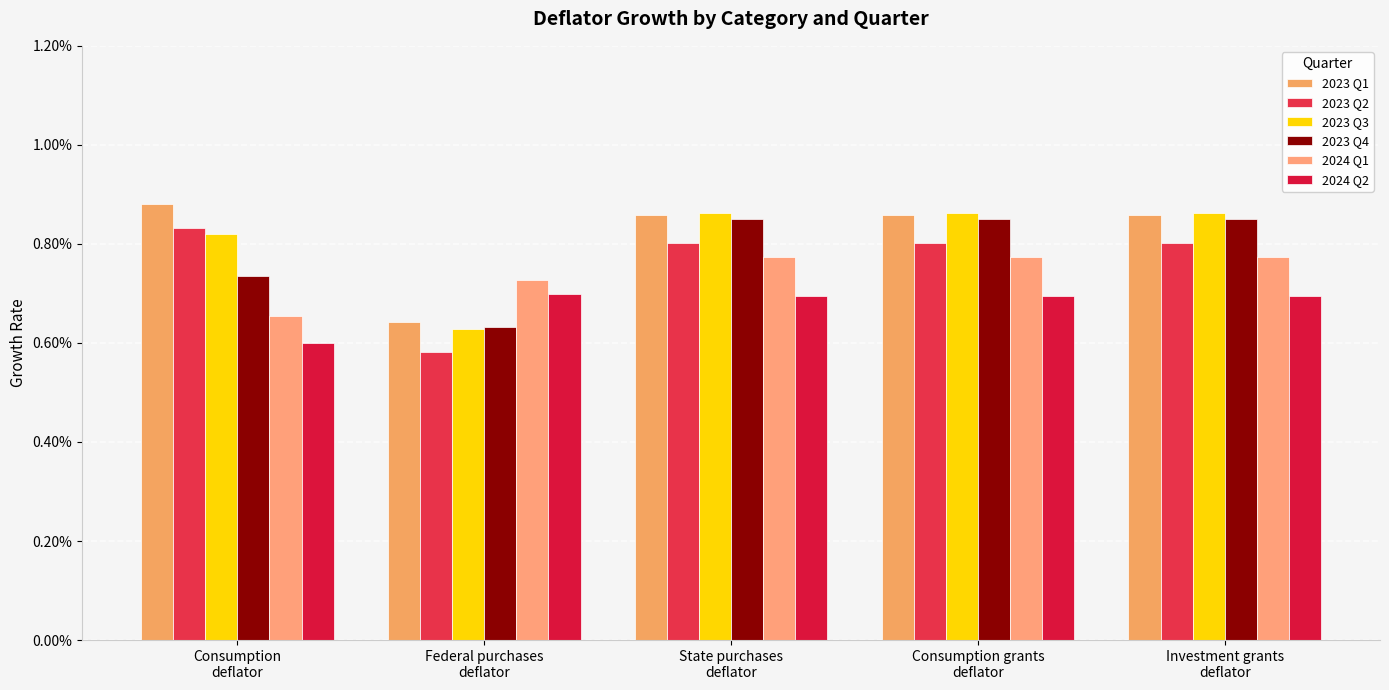

Are the bars horizontal?

No